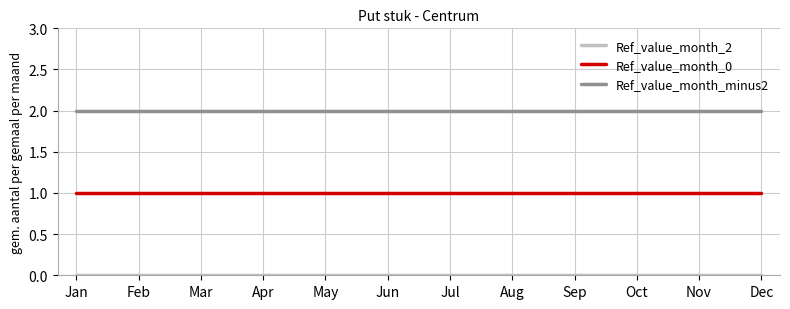

True or false: Ref_value_month_minus2 and Ref_value_month_0 intersect in this chart.

False